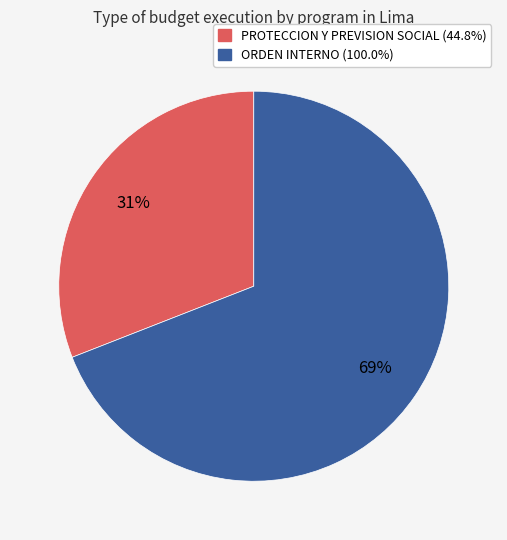

To the nearest percent, what is the average slice percentage?

50%